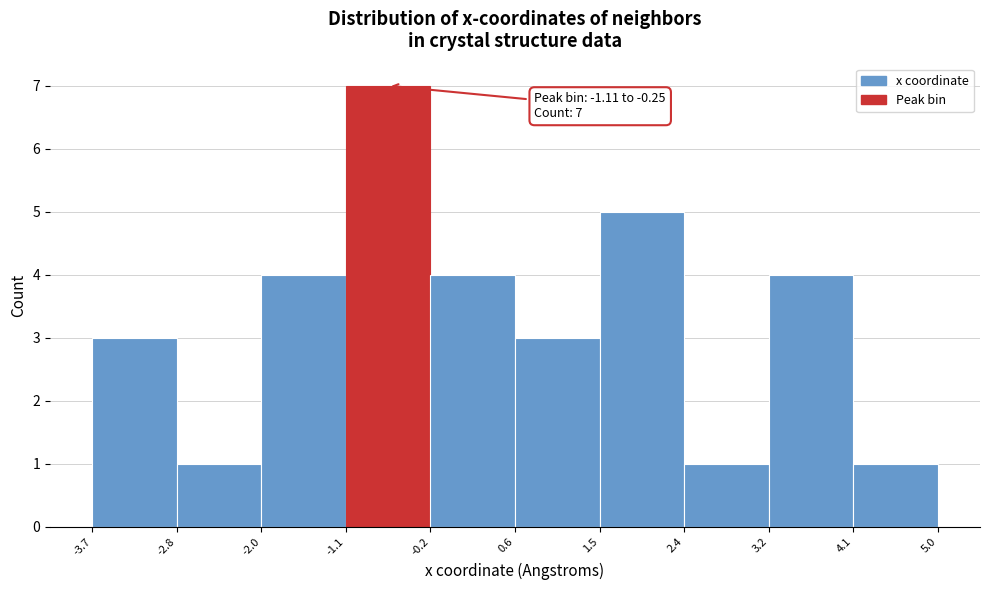

Over which range of the x-axis is the bar tallest?

-1.1 to -0.2